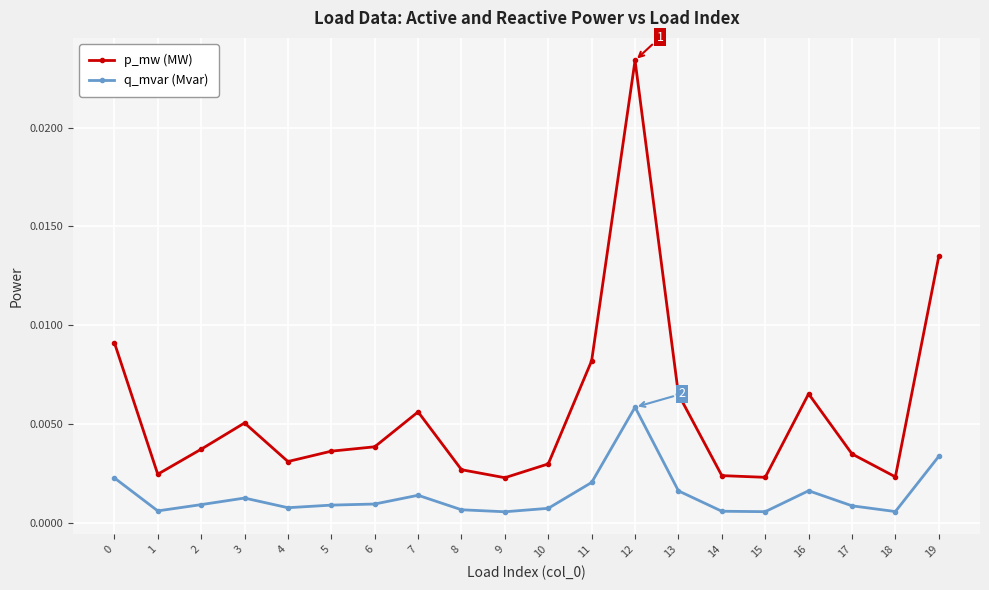

In p_mw (MW), how many points are lower than both neighbors (excluding endpoints)?

5